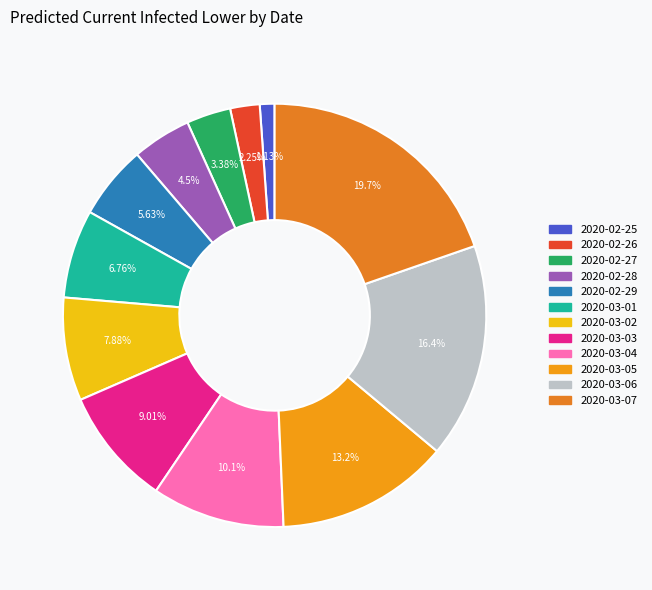

Count the number of slices in the pie.

12